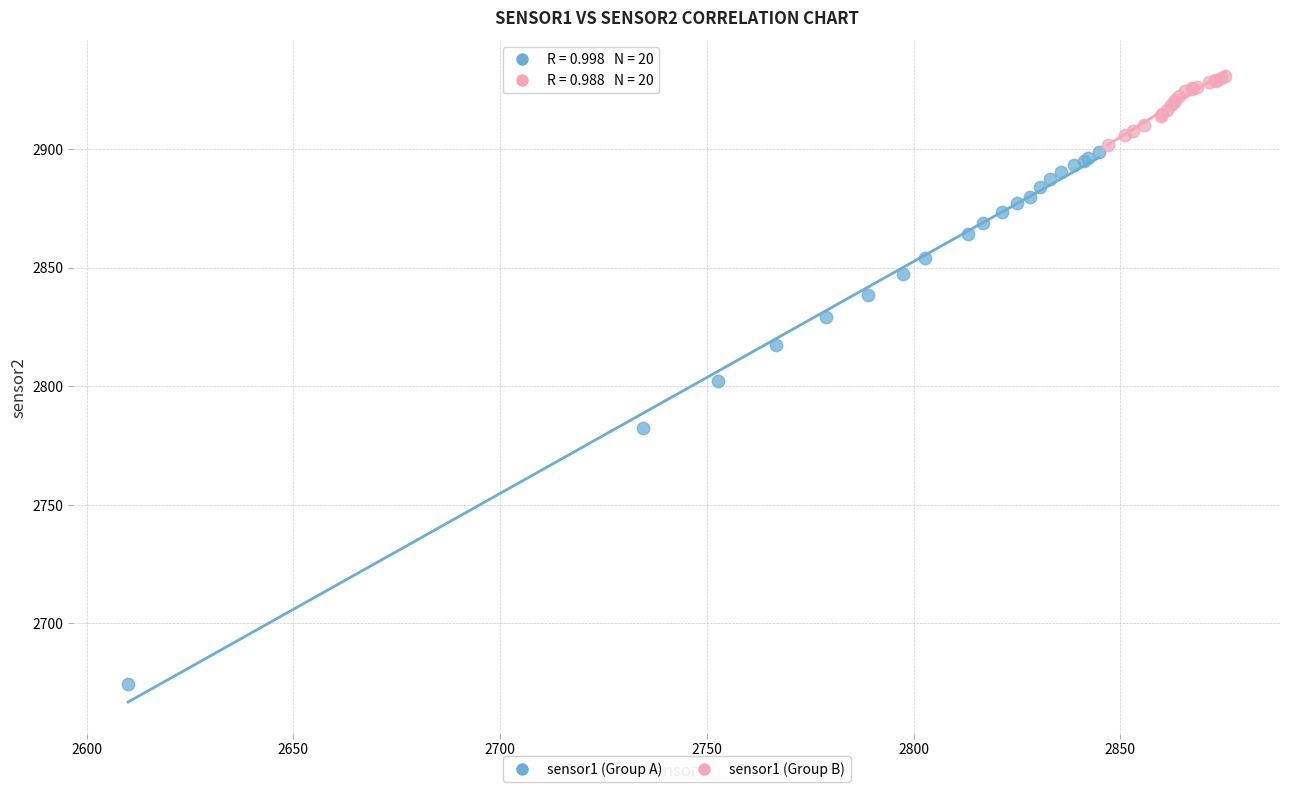

Which series has the widest spread of Y values?

sensor1 (Group A)